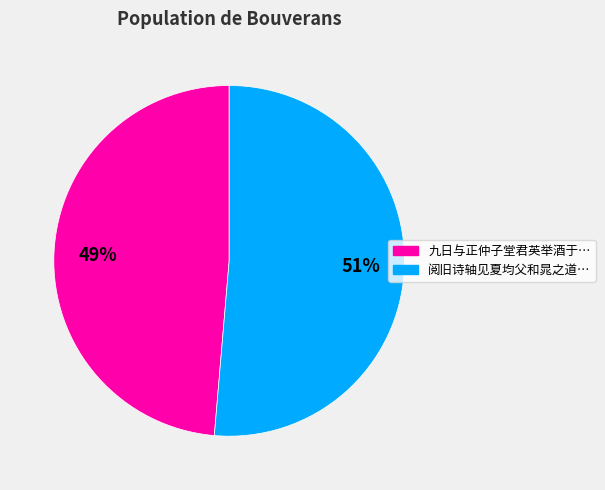

Does any single category account for the majority?

Yes